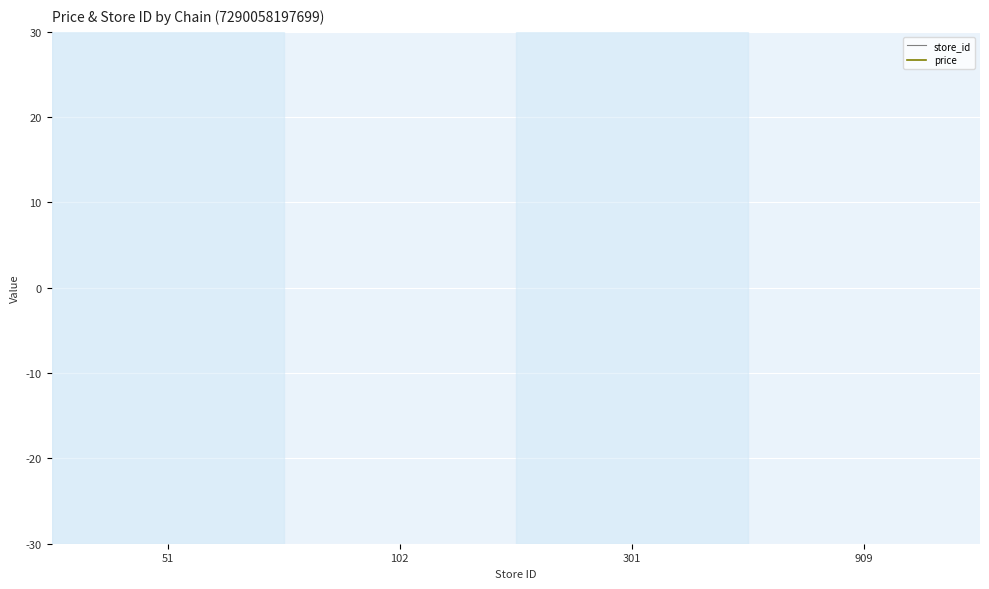

How many lines are shown in the chart?

2